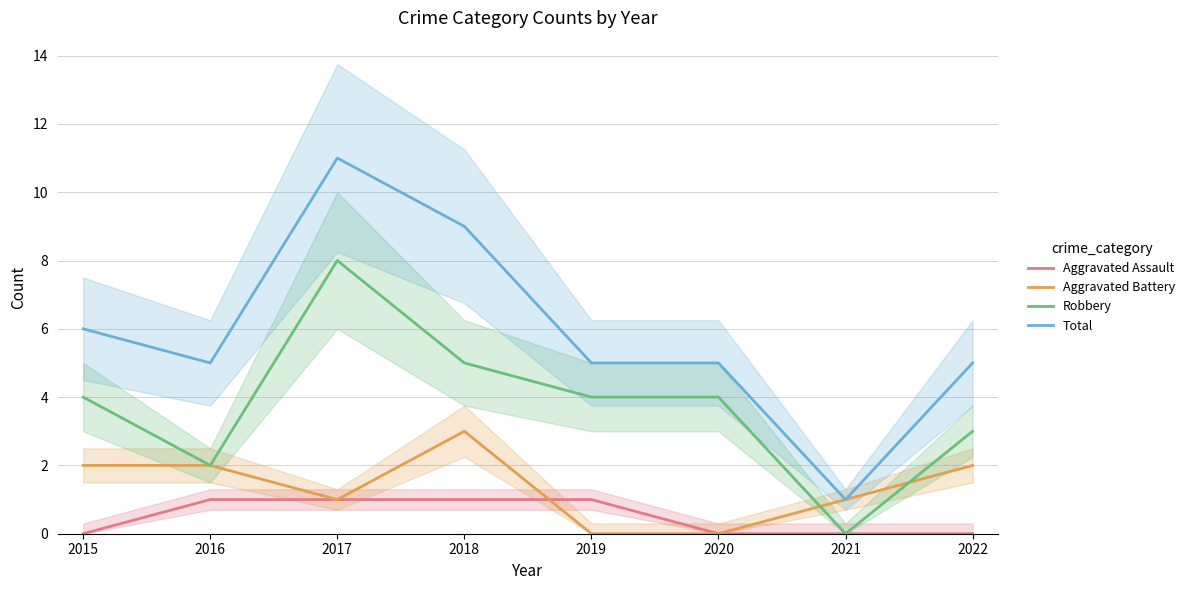

Rank the series at 2019 from highest to lowest value.

Total, Robbery, Aggravated Assault, Aggravated Battery